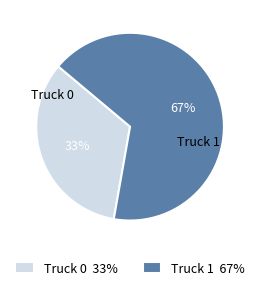

To the nearest percent, what is the average slice percentage?

50%